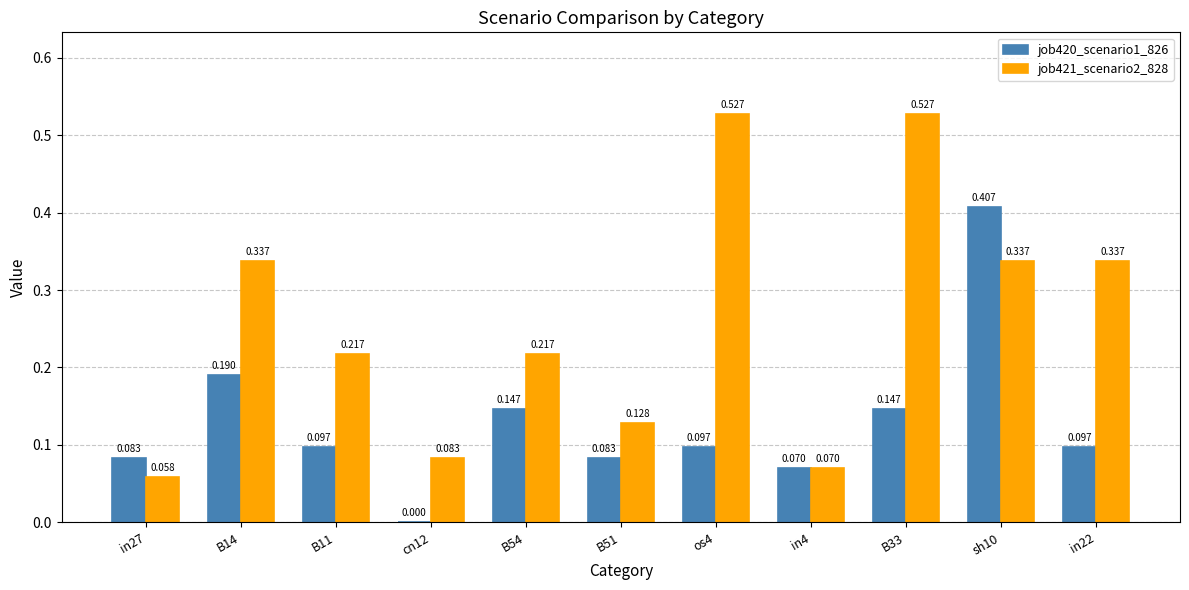

Where is job421_scenario2_828 nearest to the value 0?

in27